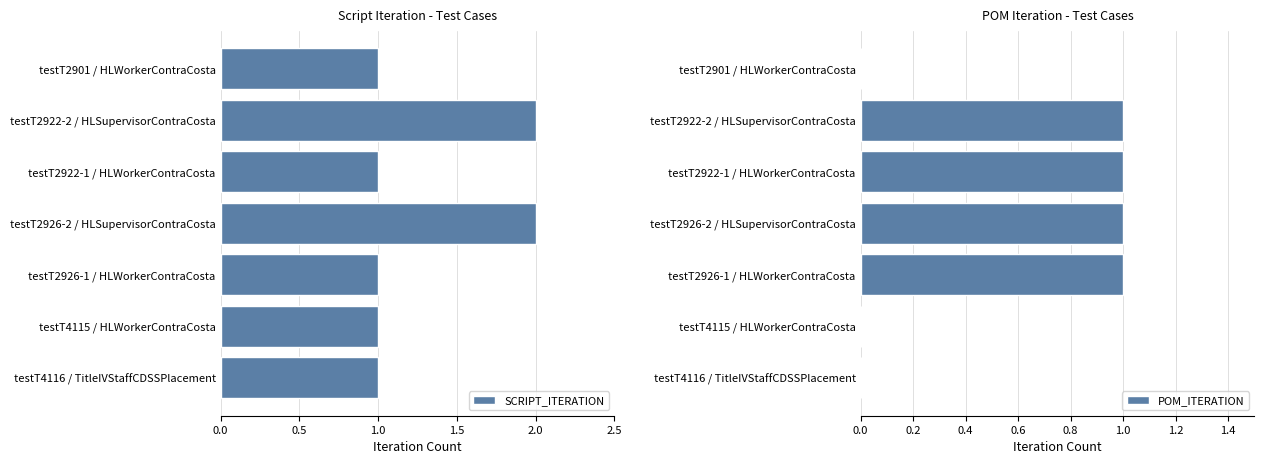

What is the sum of all SCRIPT_ITERATION values?

9